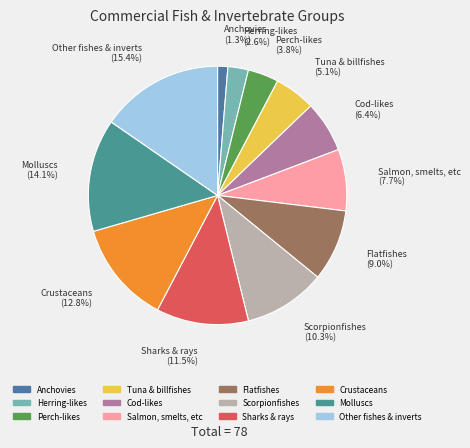

What is the largest slice in the pie chart?

Other fishes & inverts